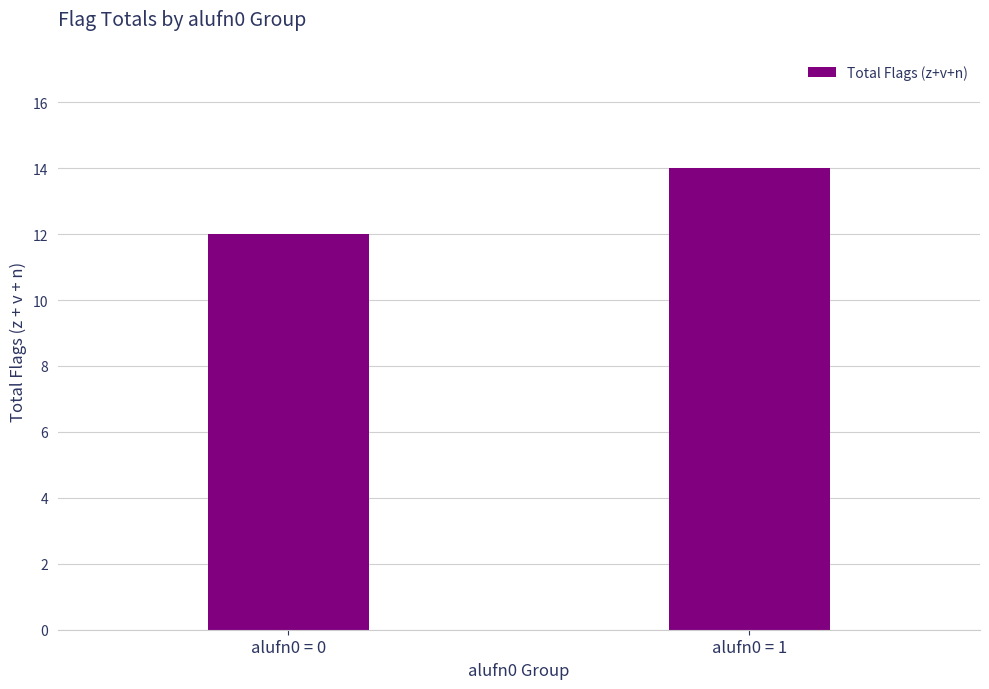

What is the change in value from alufn0 = 0 to alufn0 = 1?

+2